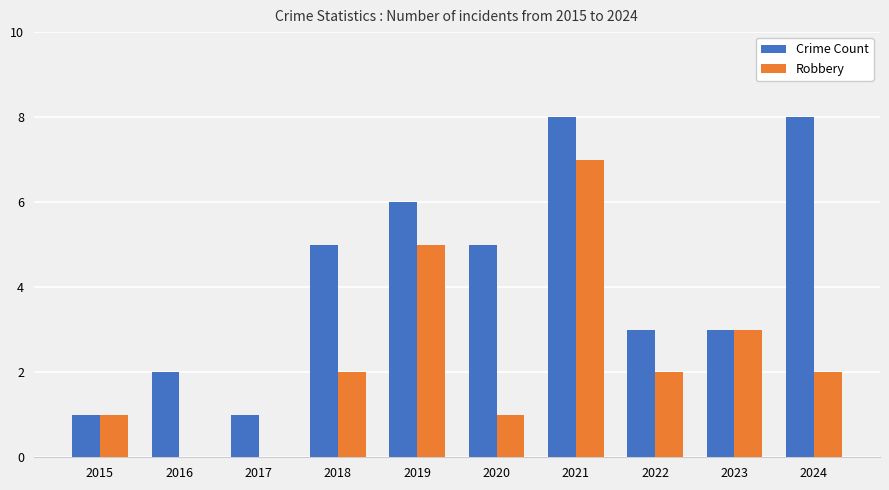

What is the maximum value shown in the chart?

8